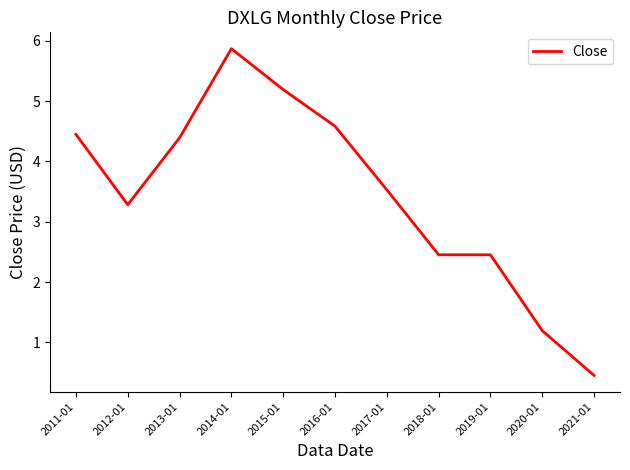

What is the difference between the values at 2013-01 and 2017-01?

0.9